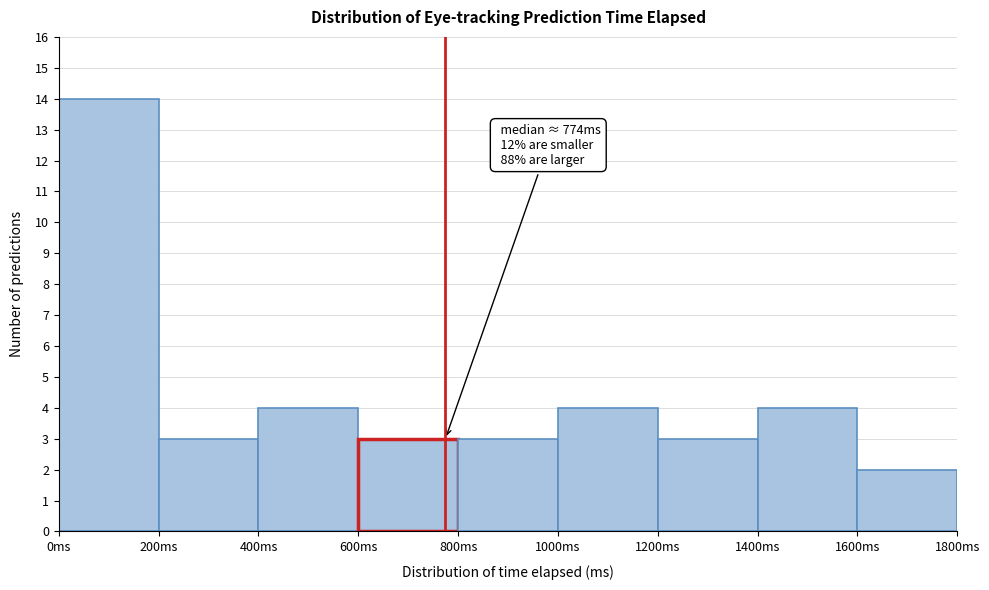

Over which range of the x-axis is the bar tallest?

0 to 200